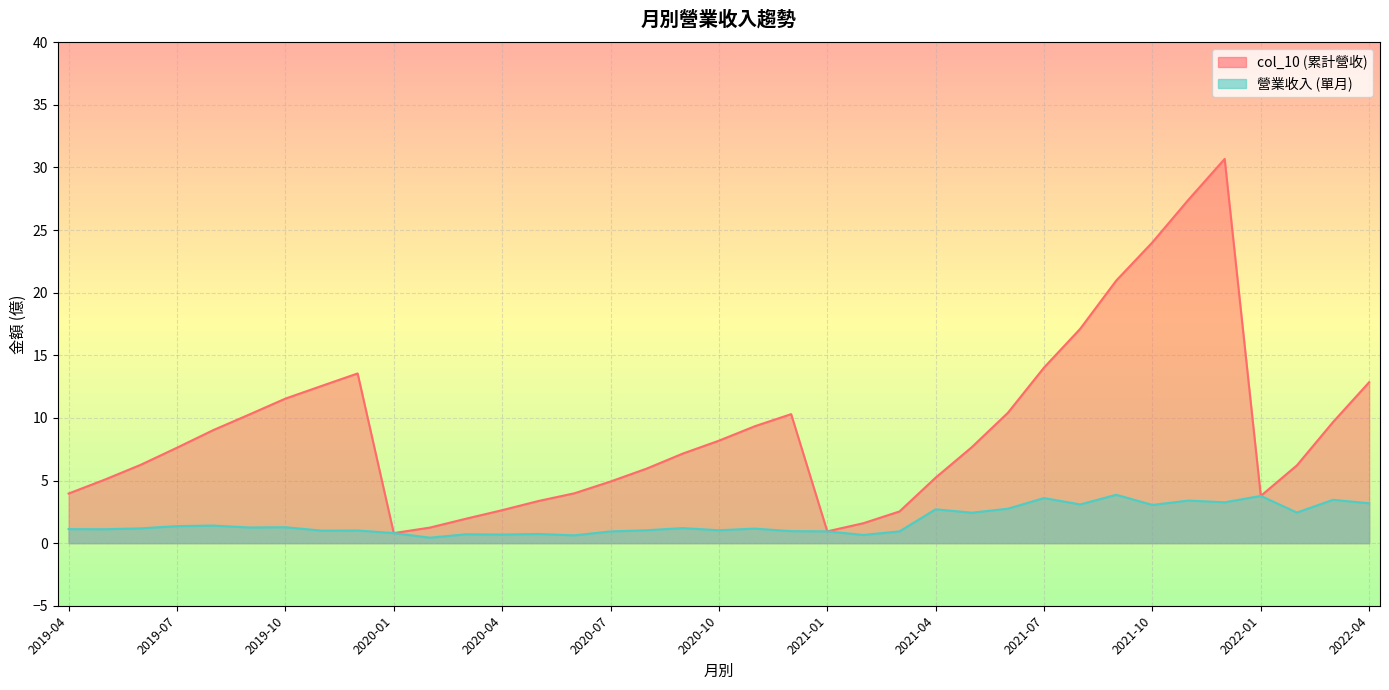

How many 營業收入 values are between 0 and 2?

24